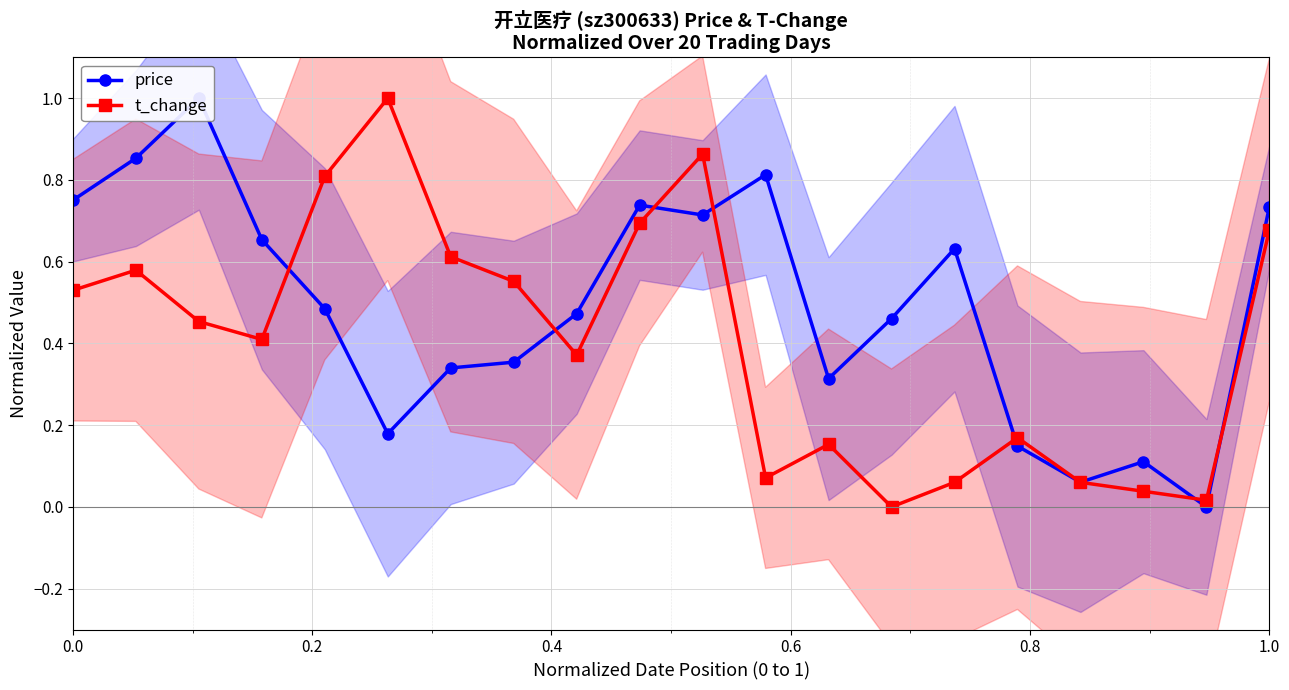

True or false: t_change and price intersect in this chart.

True